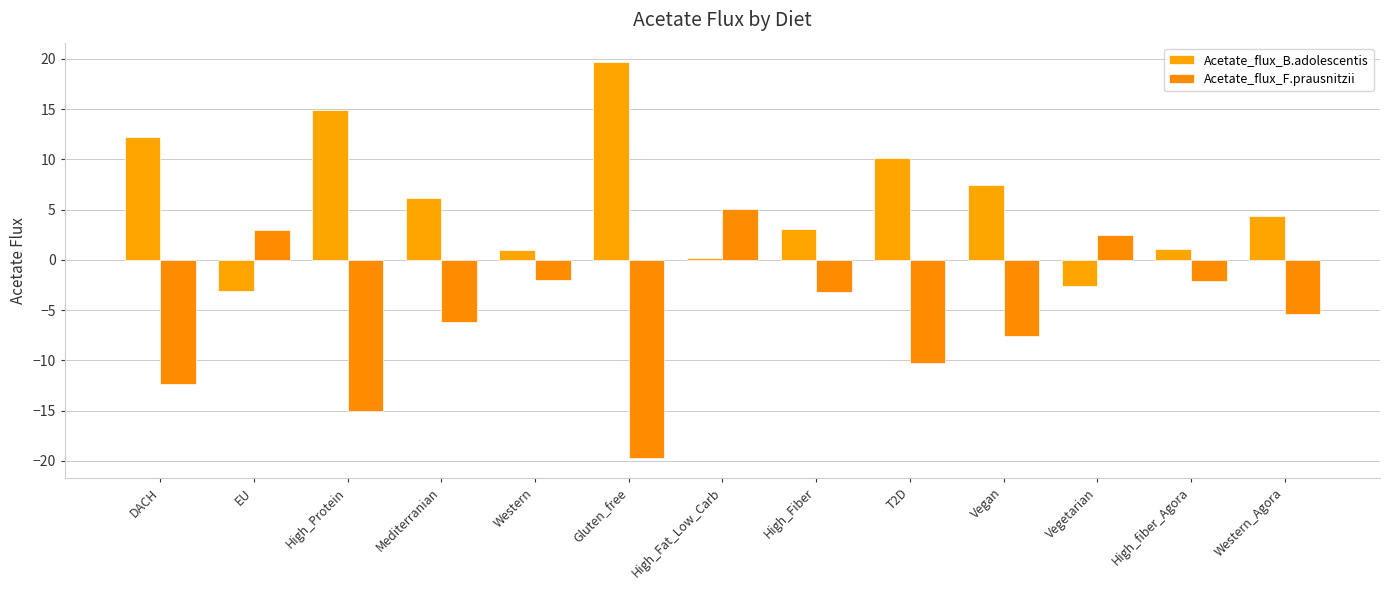

List the labels in order of Acetate_flux_F.prausnitzii value, largest first.

High_Fat_Low_Carb, EU, Vegetarian, Western, High_fiber_Agora, High_Fiber, Western_Agora, Mediterranian, Vegan, T2D, DACH, High_Protein, Gluten_free